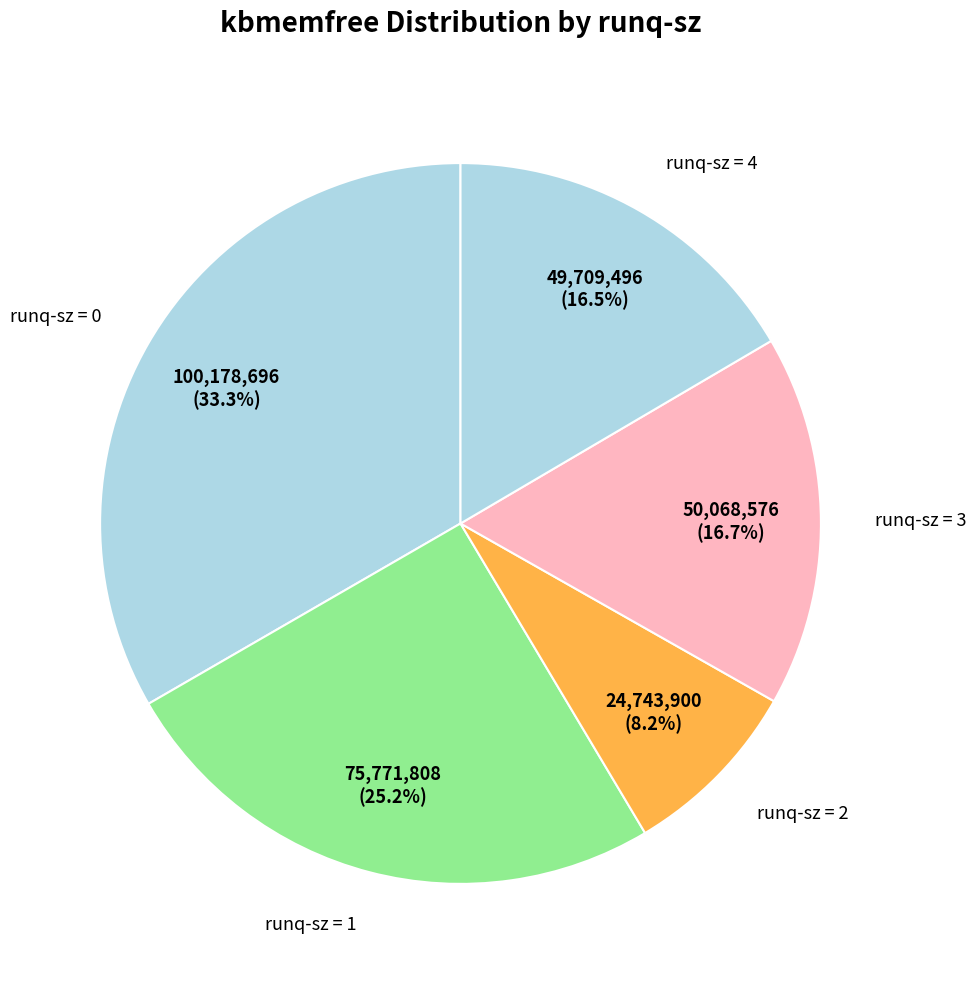

Count the number of slices in the pie.

5